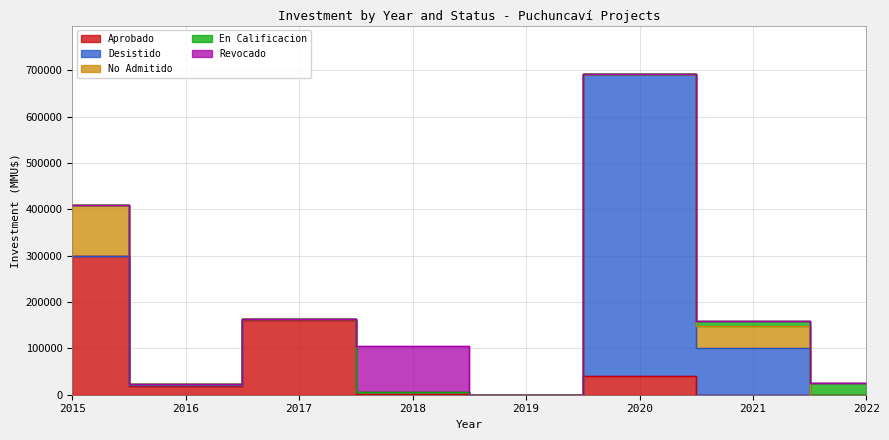

How many positive values does the Approved series have?

7